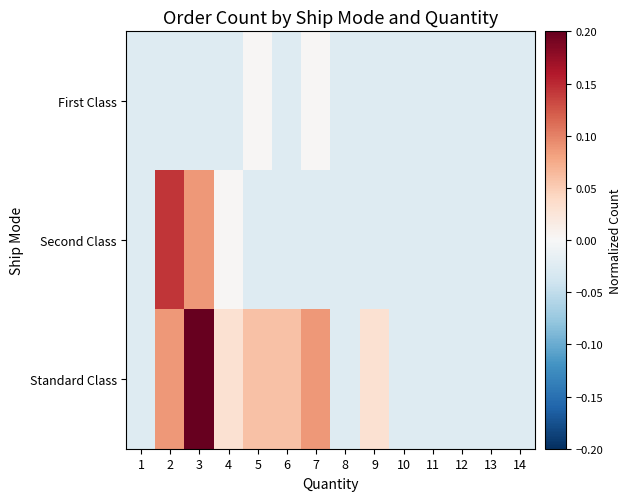

Rank the series by their average value, from highest to lowest.

Standard Class, Second Class, First Class